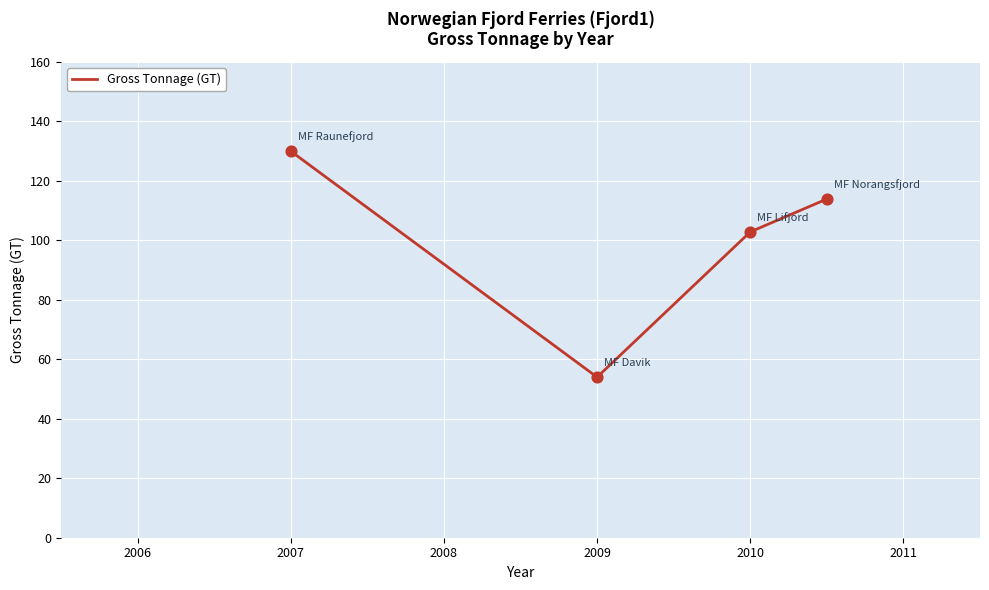

What is the difference between the maximum and minimum values?

76.0